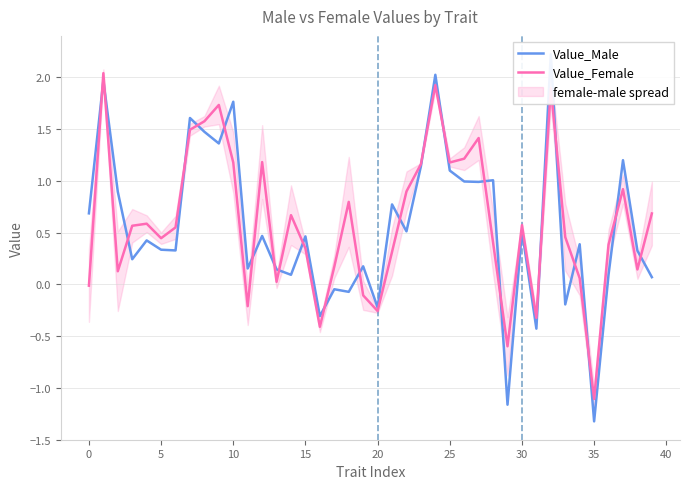

Count the number of data series in this chart.

2